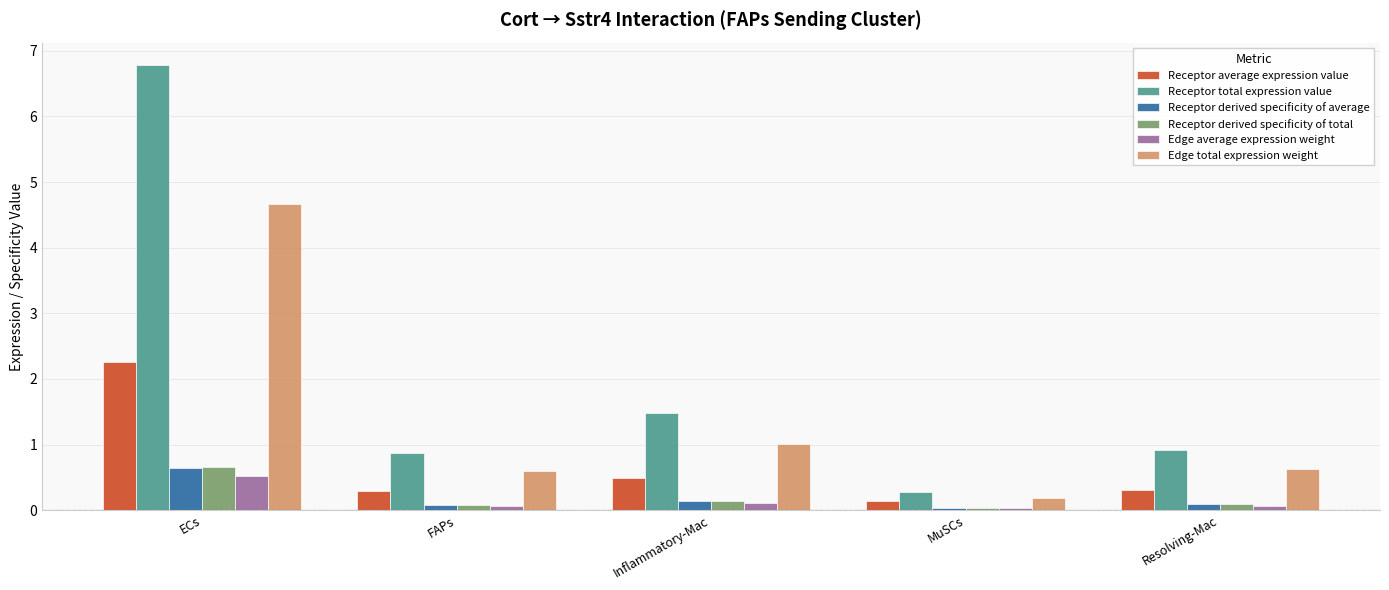

True or false: Edge total expression weight has a value of 1.0 at Inflammatory-Mac.

True